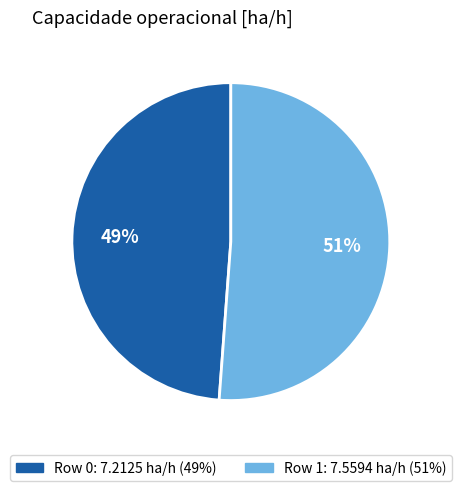

To the nearest percent, what is the difference between the largest and smallest slice percentages?

2%